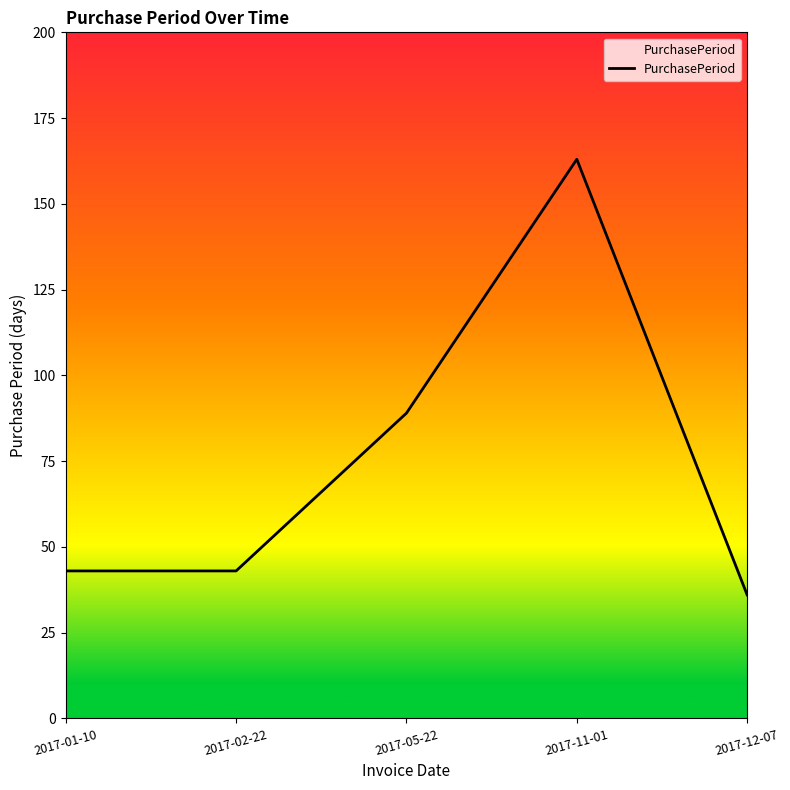

What is the difference between the second highest and second lowest values?

46